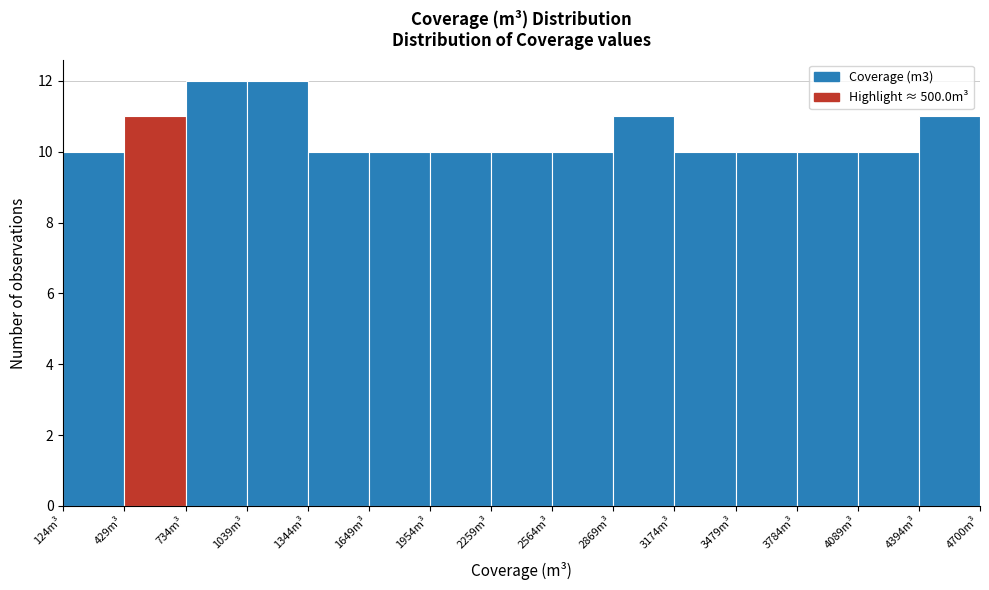

How tall is the bar that spans 4400 to 4700 on the x-axis? Neither the bar edges nor the heights are printed on the chart, so give them approximately, as read against the axes.

11